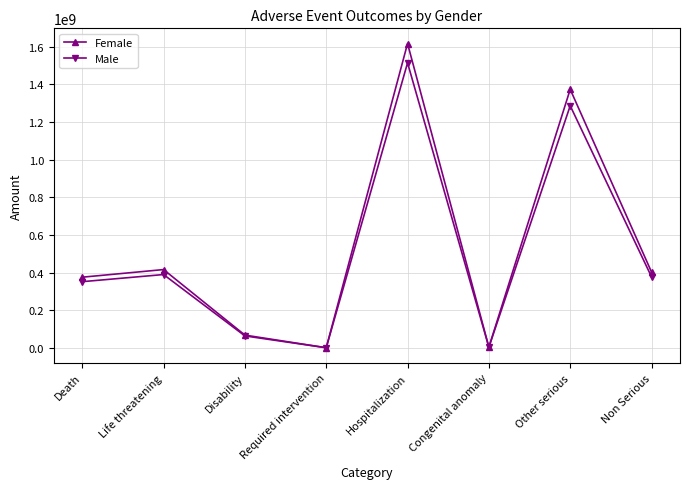

Count the number of data series in this chart.

2